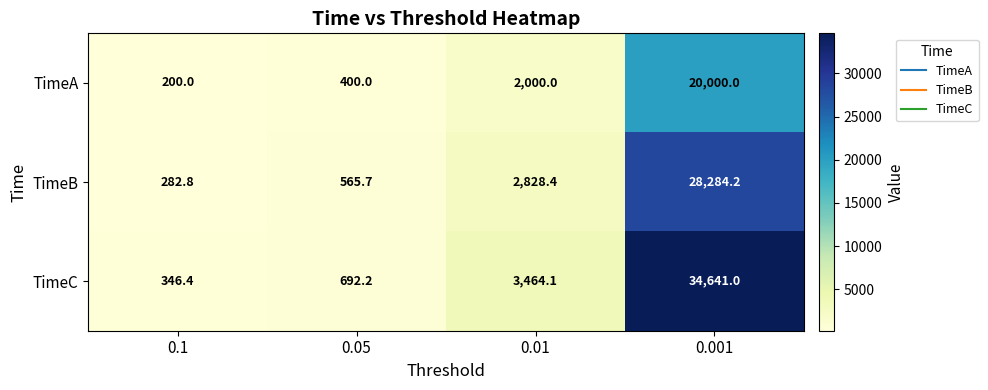

The TimeA series shows 20000.0 at 0.001. True or false?

True